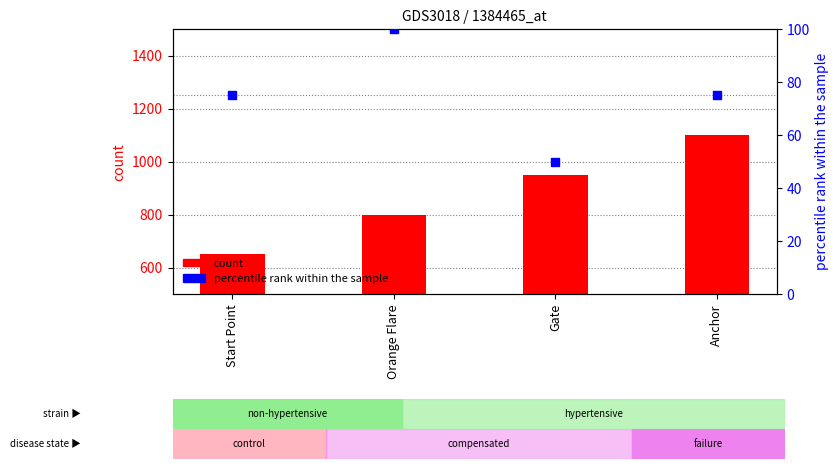

What is the total value across all series at Gate?

1000